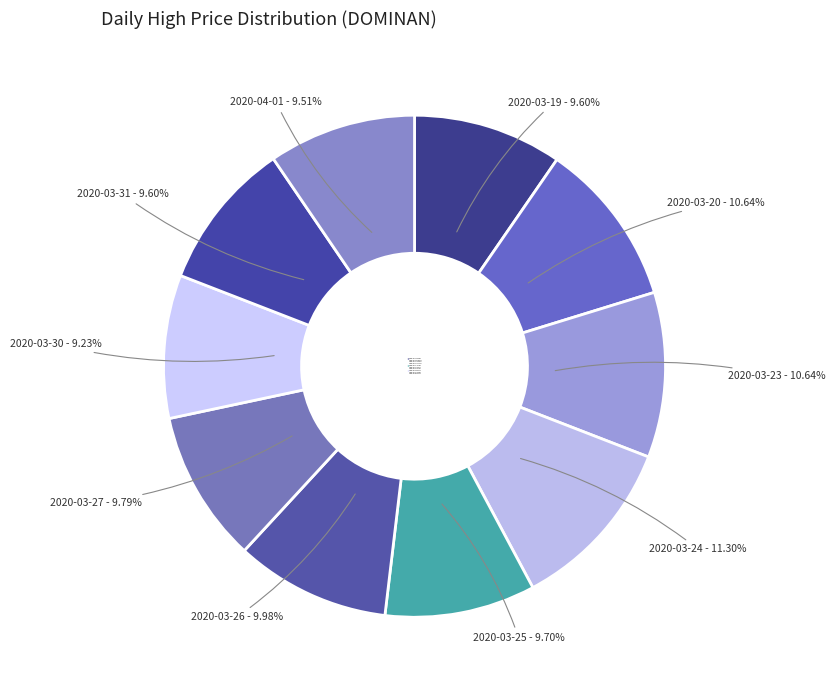

Combined, what portion of the pie is 2020-03-20 and 2020-04-01?

20.2%